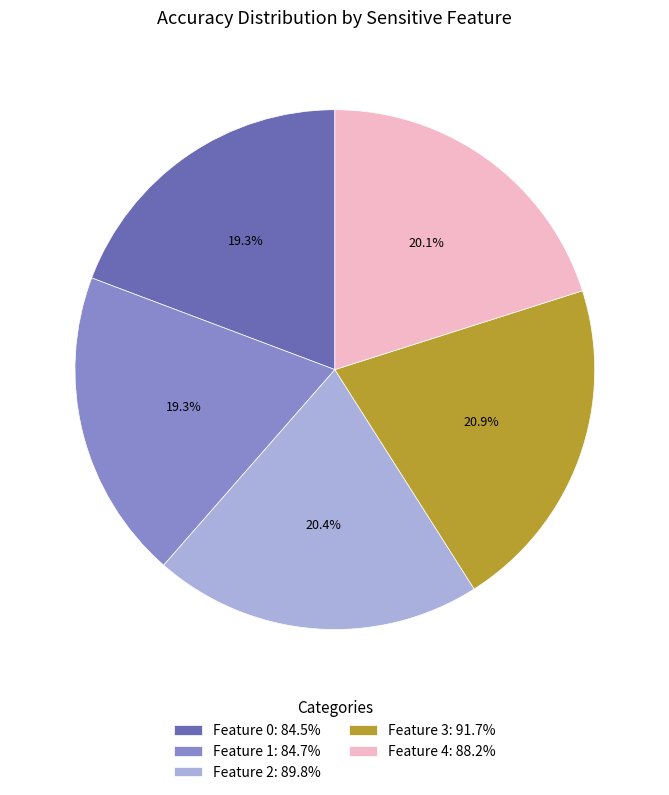

Which has a higher value, Feature 3: 91.7% or Feature 1: 84.7%?

Feature 3: 91.7%